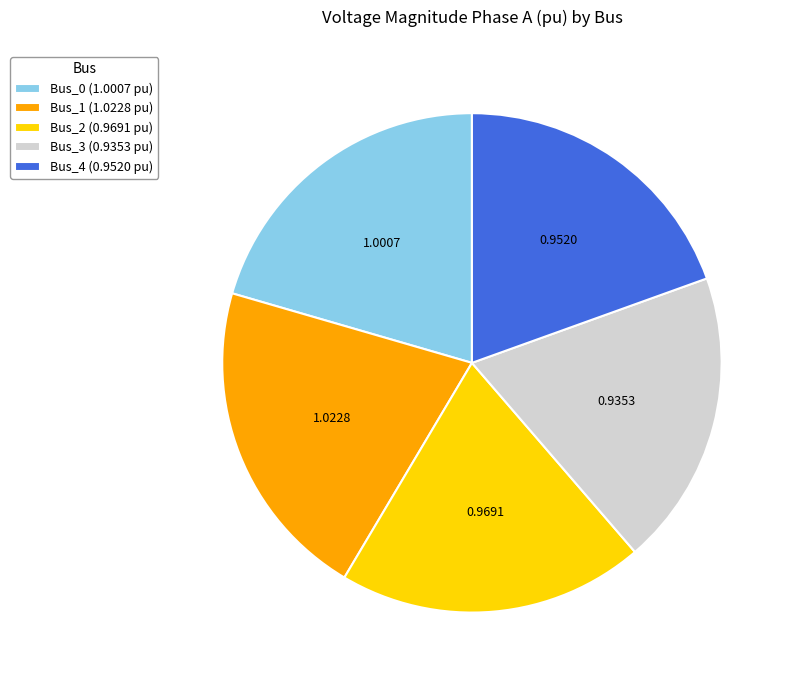

How many segments does this pie chart have?

5